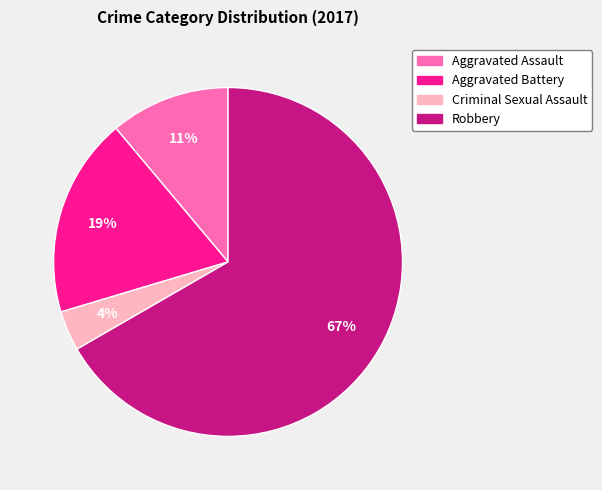

Is it true that Robbery is 67% of the pie?

True